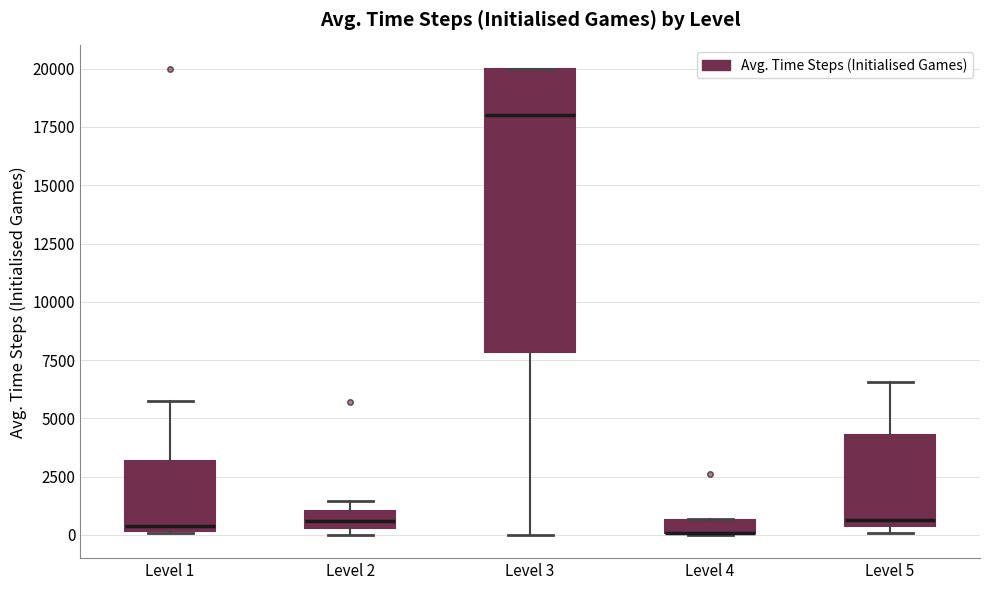

Where is the upper edge of the box for Level 4 on the y-axis? The values are not printed on the chart, so give them approximately, as read against the axis.

500